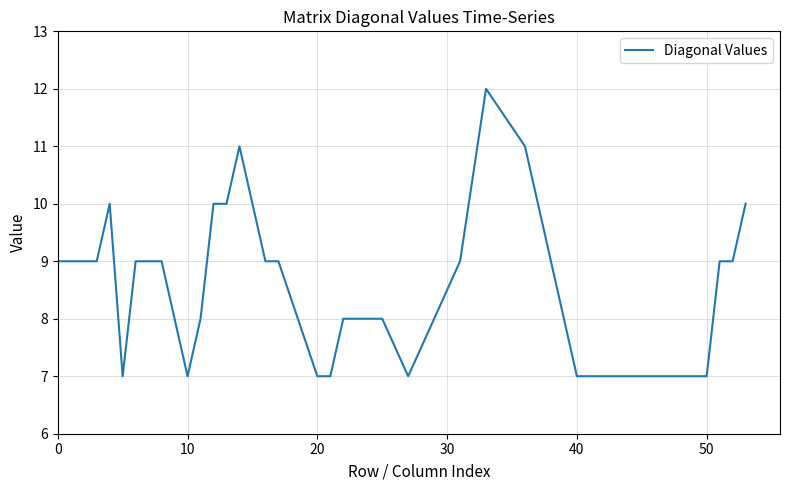

What is the greatest value displayed?

12